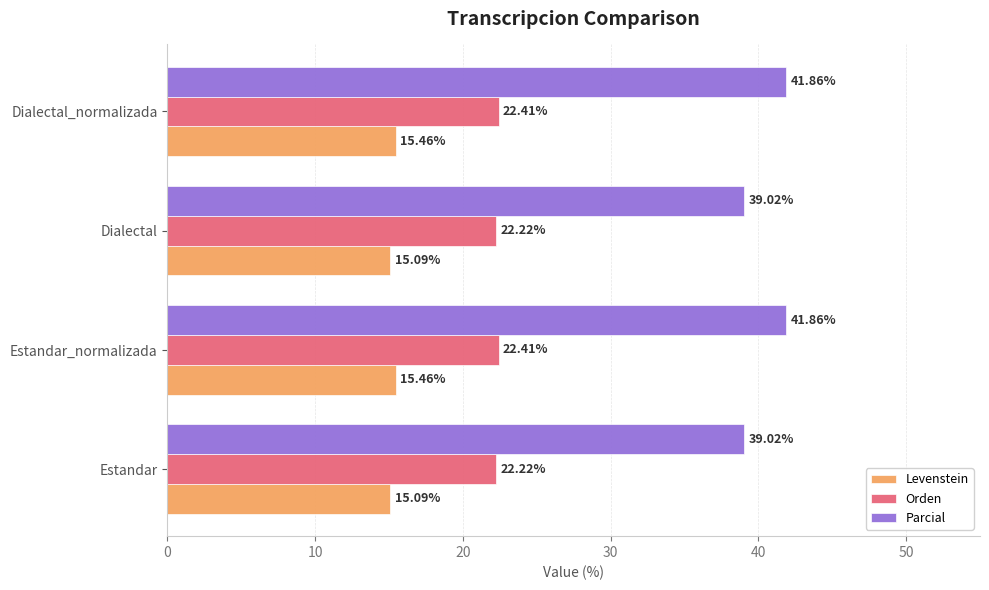

Is the value of Parcial at Dialectal greater than the value of Orden at Dialectal?

Yes